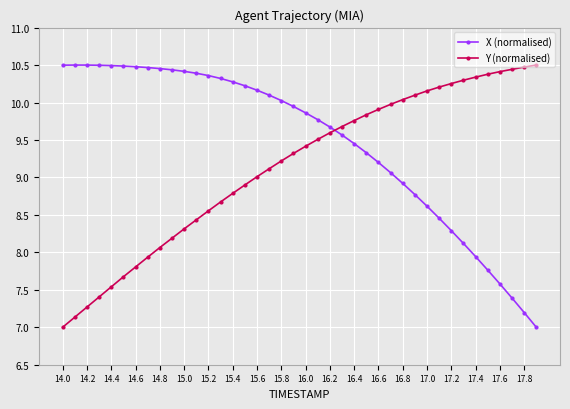

At how many categories does at least one series exceed 7?

40